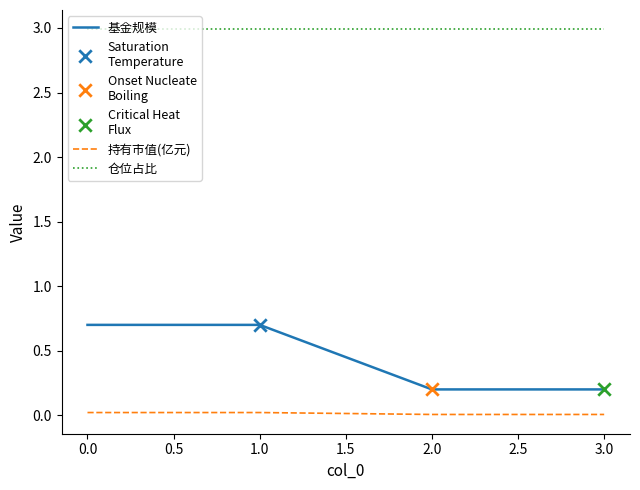

Is the value of 基金规模 at 0.0 greater than the value of 持有市值(亿元) at 1.0?

Yes